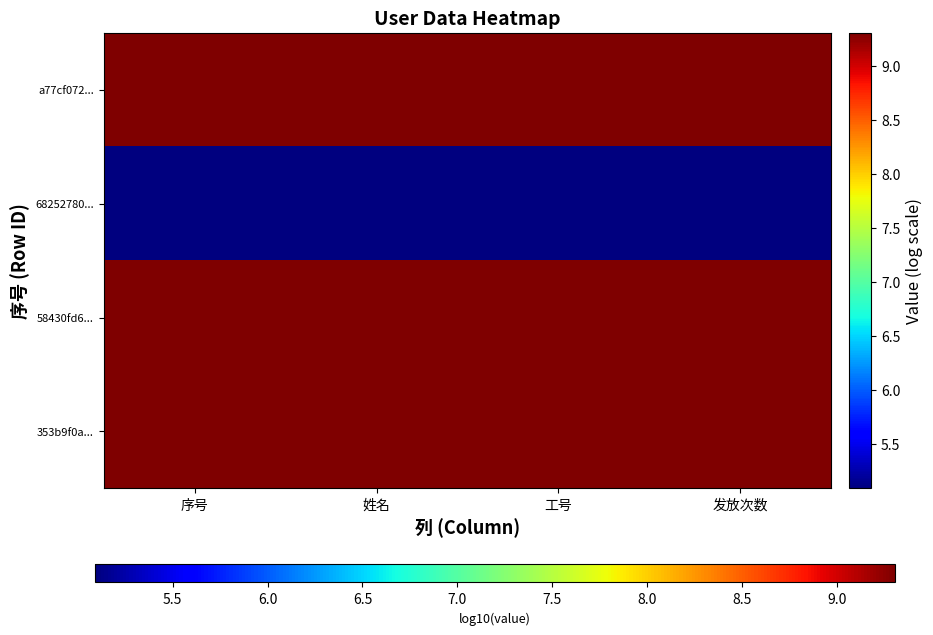

Which label corresponds to the largest value in the chart?

序号